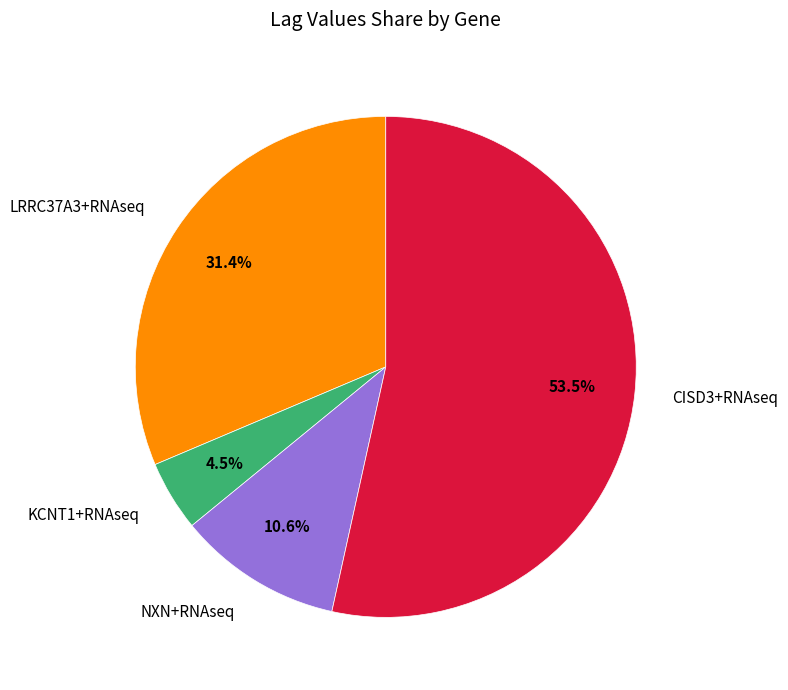

Is it true that KCNT1+RNAseq is 13% of the pie?

False